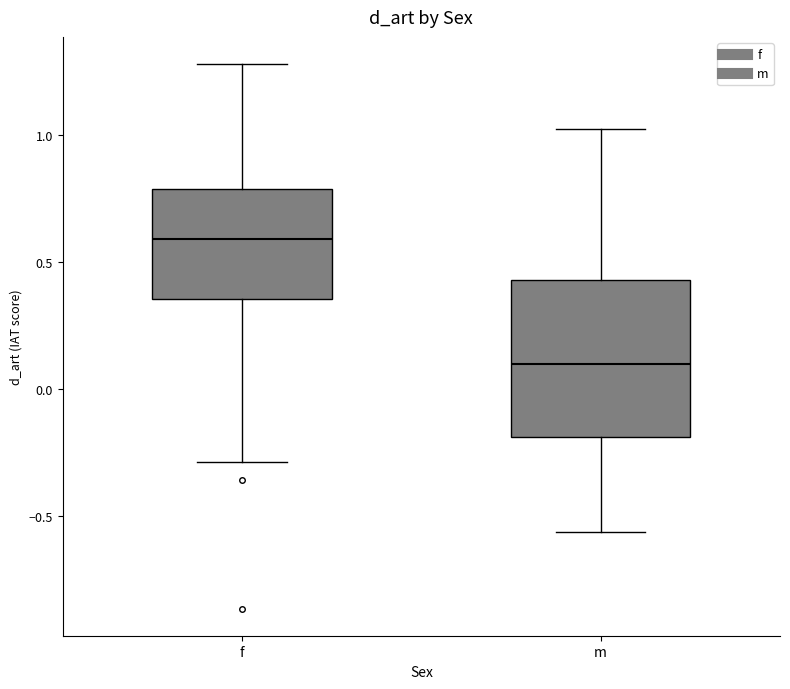

Reading left to right, transcribe this box plot: for each box, give where its median line is, the range the box spans, and where its two whiskers end, as read against the y-axis. The values are not printed on the chart, so give them approximately, as read against the axis.

f: median 0.60, box 0.35 to 0.80, whiskers -0.30 to 1.30
m: median 0.10, box -0.20 to 0.45, whiskers -0.55 to 1.05